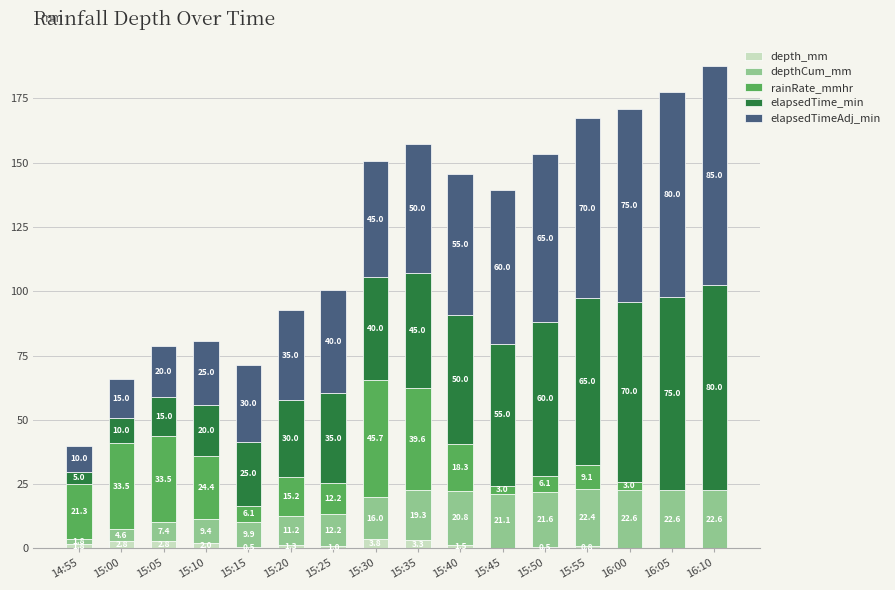

What is the highest value of the depth_mm series?

3.8